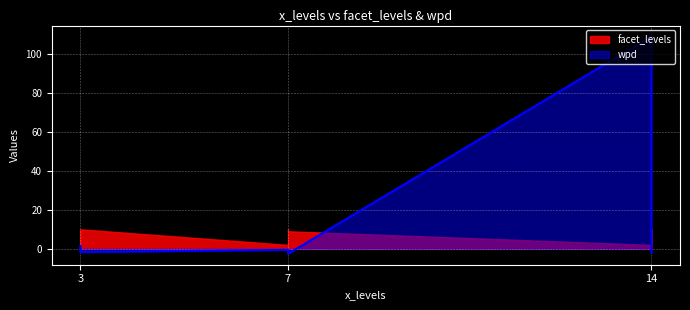

How many times do wpd and facet_levels cross each other?

1